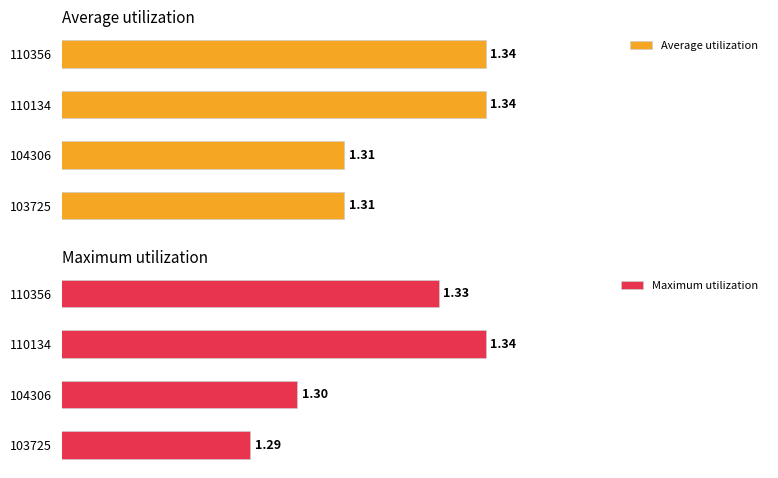

Are the bars horizontal?

Yes